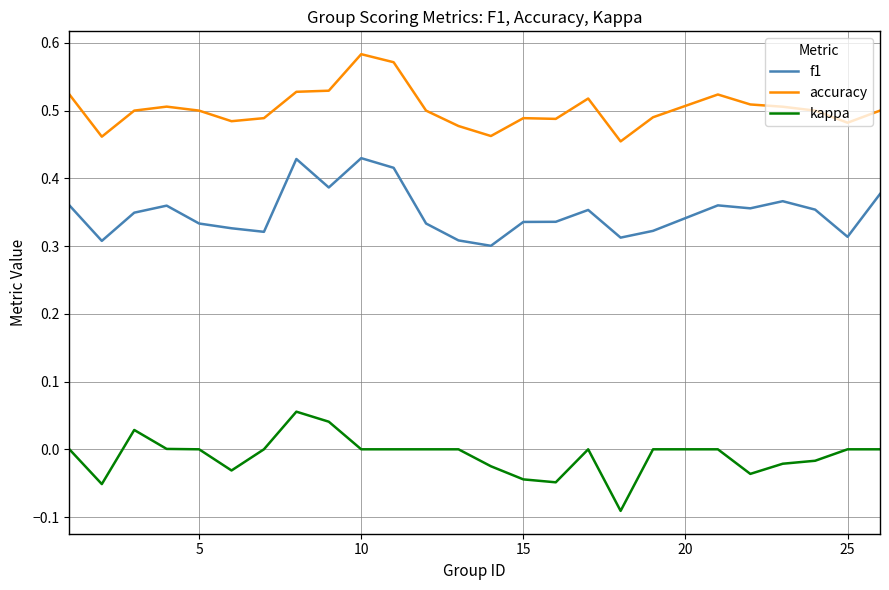

Which series has the largest total across all categories?

accuracy